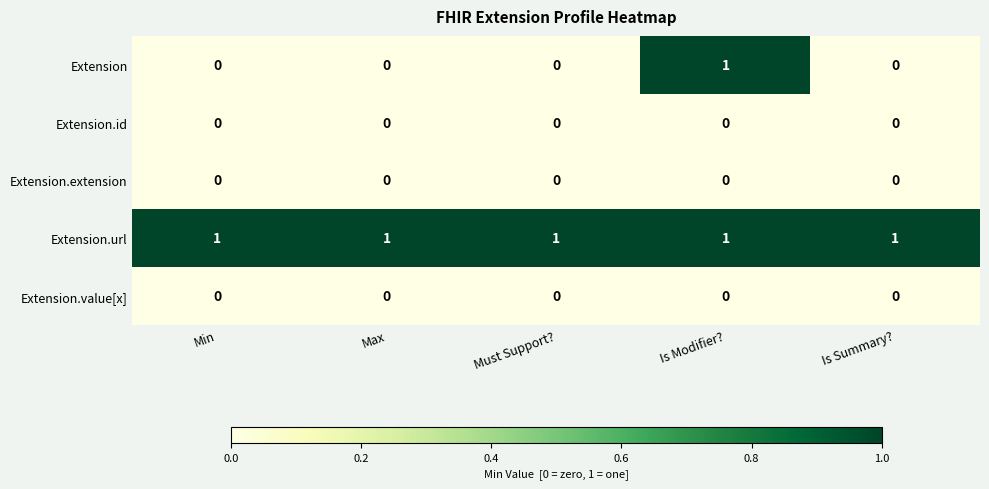

Which series has the largest range (max minus min)?

Extension